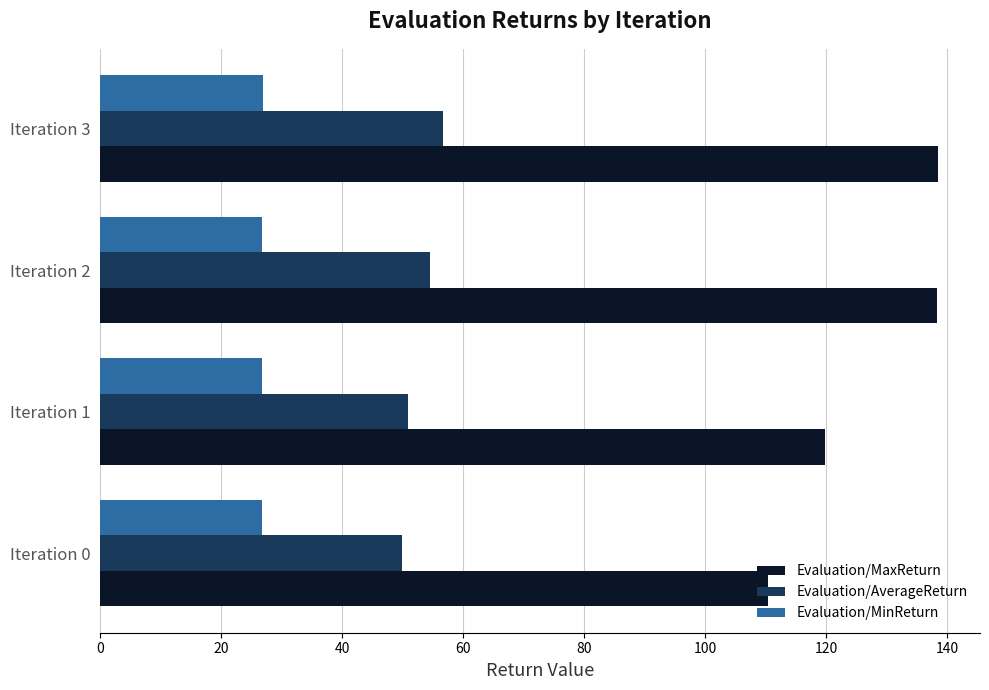

Which series has the widest spread of values?

Evaluation/MaxReturn